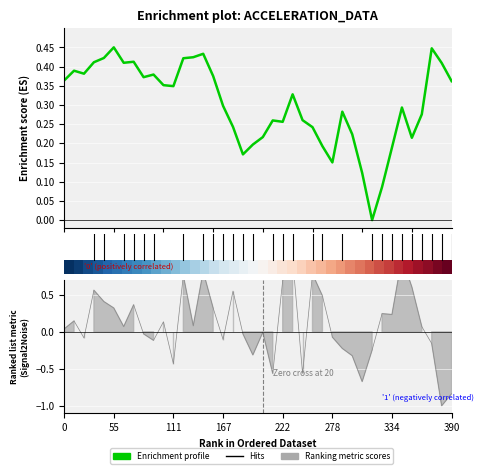

How many Enrichment profile values are between 0 and 1?

40